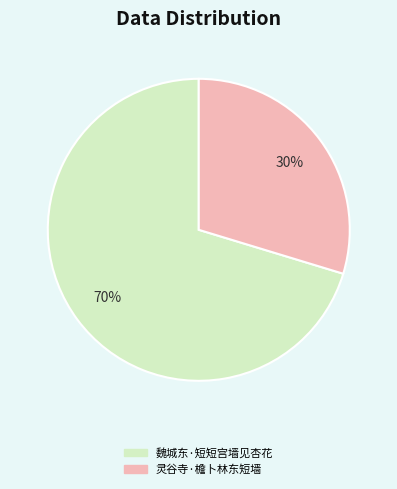

Do 灵谷寺·檐卜林东短墙 and 魏城东·短短宫墙见杏花 together represent more than half of the pie?

Yes